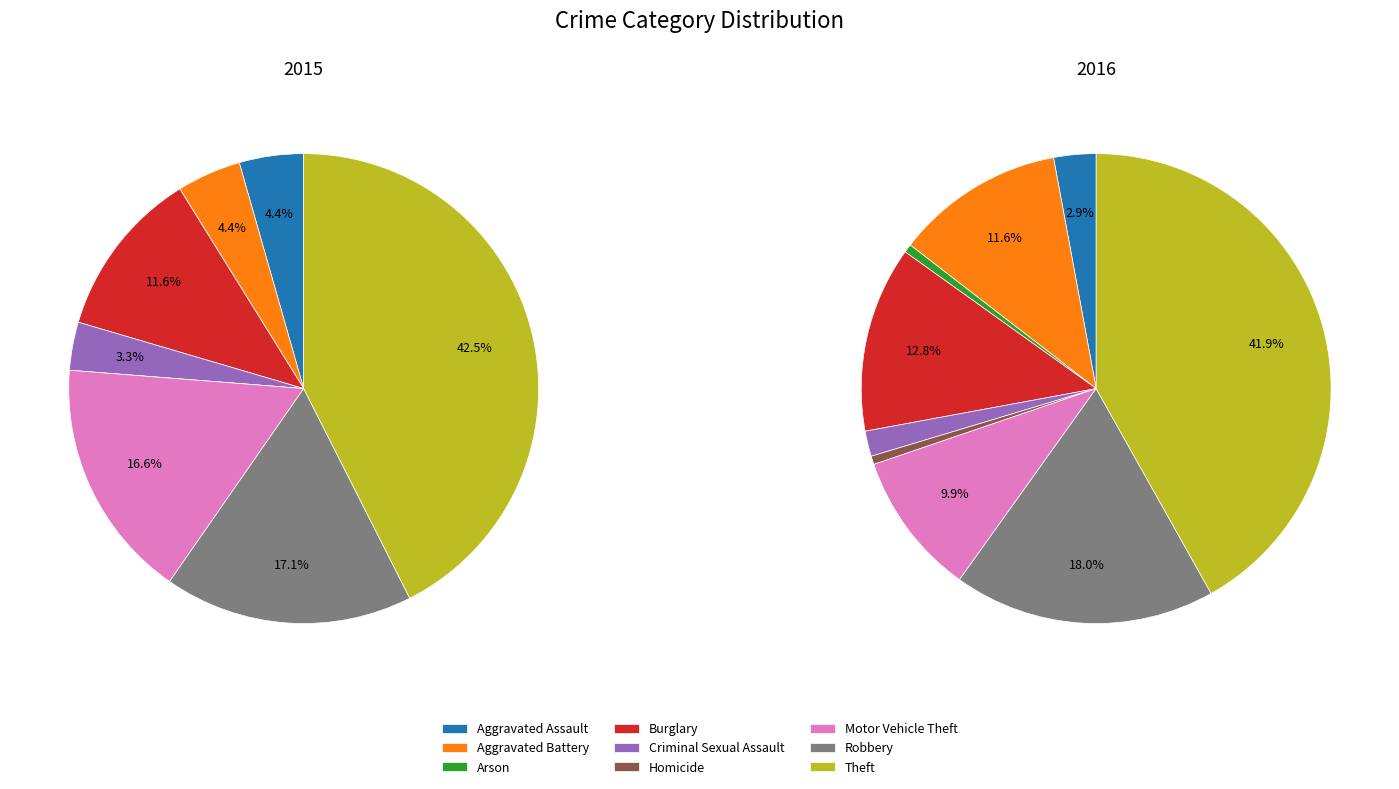

Does 7 account for over 50% of the chart?

No